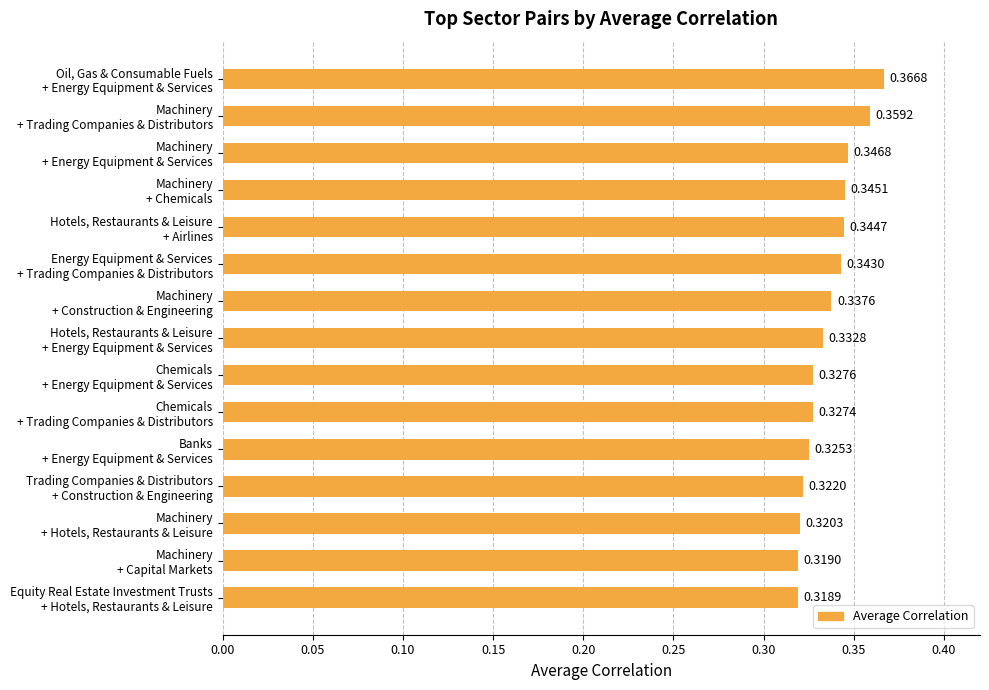

How many series are shown in this chart?

1